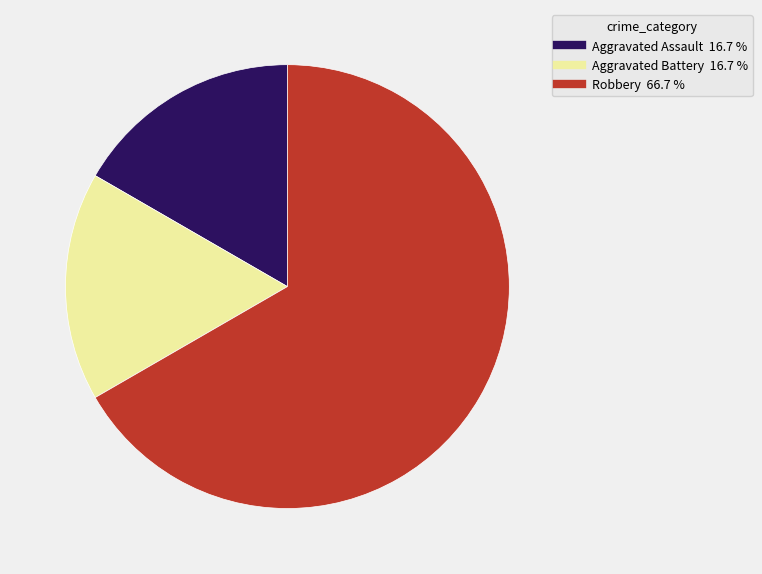

What is the largest slice in the pie chart?

Robbery